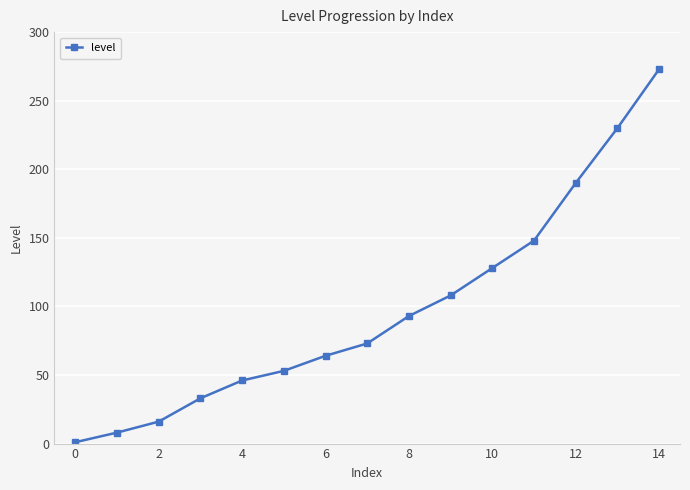

How many lines are shown in the chart?

1